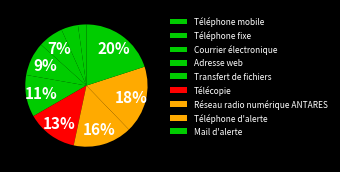

How many segments does this pie chart have?

9